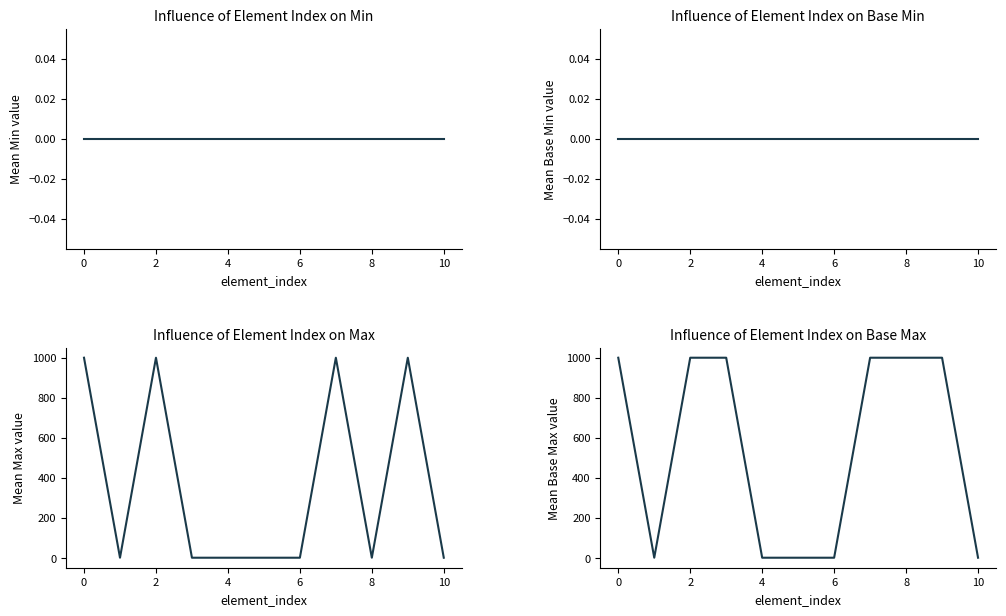

True or false: Min has more than 1 points higher than both neighbors.

False